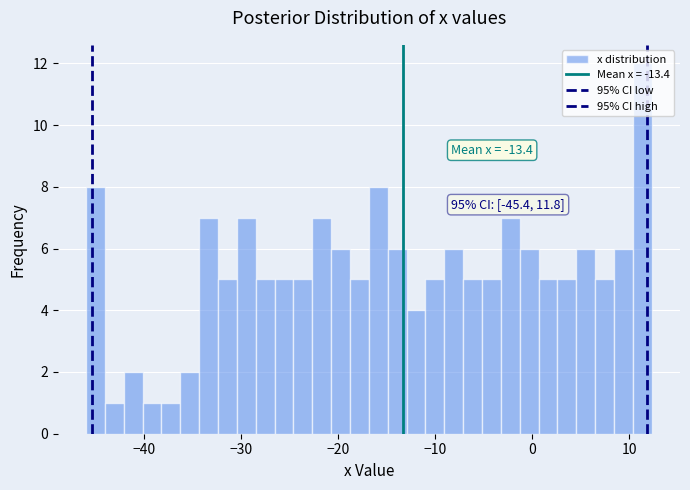

Read against the x-axis, roughly where is the centre of the tallest bar?

11